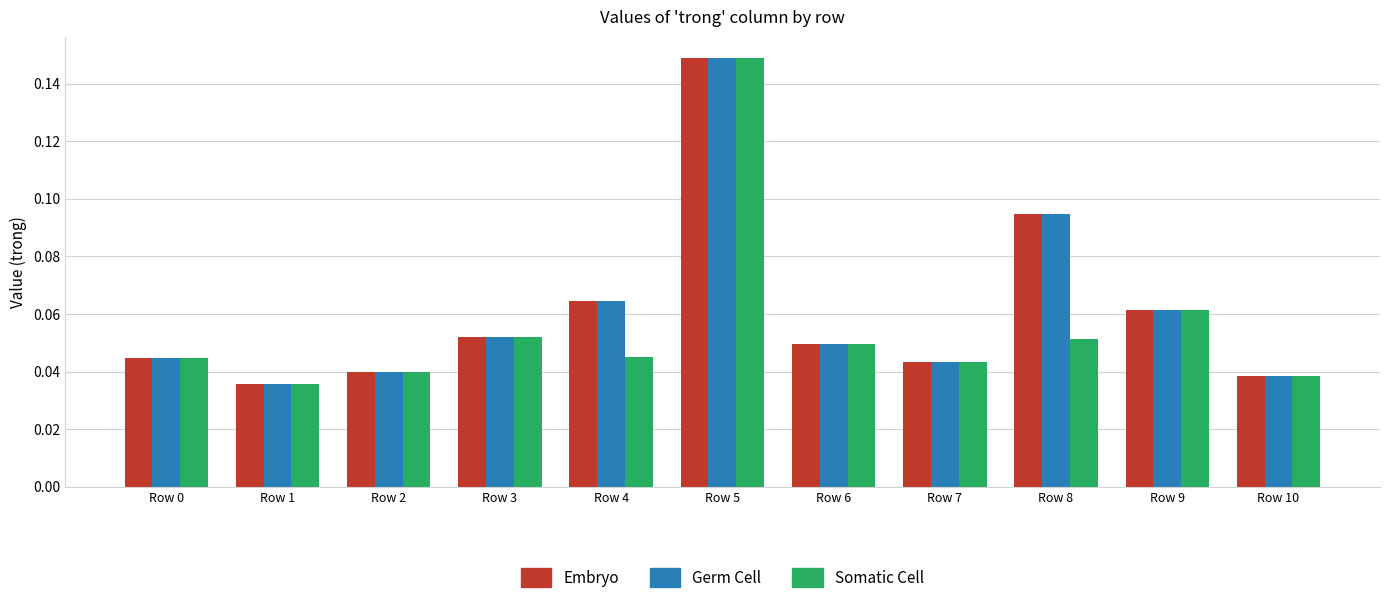

Is the value of Germ Cell at Row 6 greater than the value of Somatic Cell at Row 5?

No